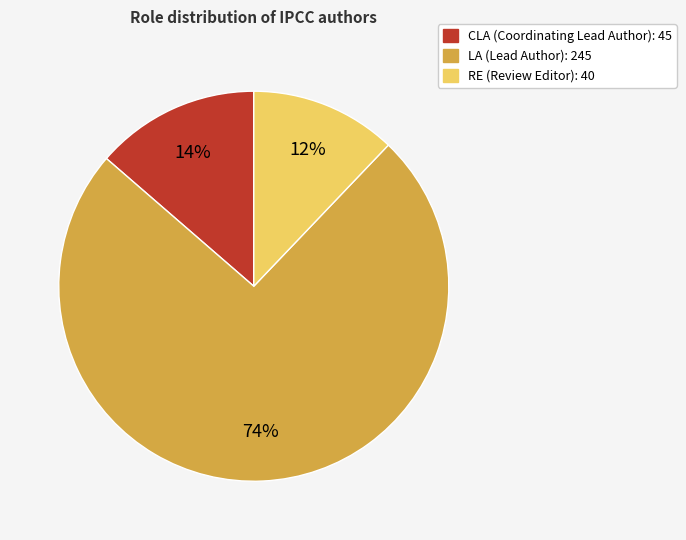

Is there any slice that represents more than half of the pie?

Yes